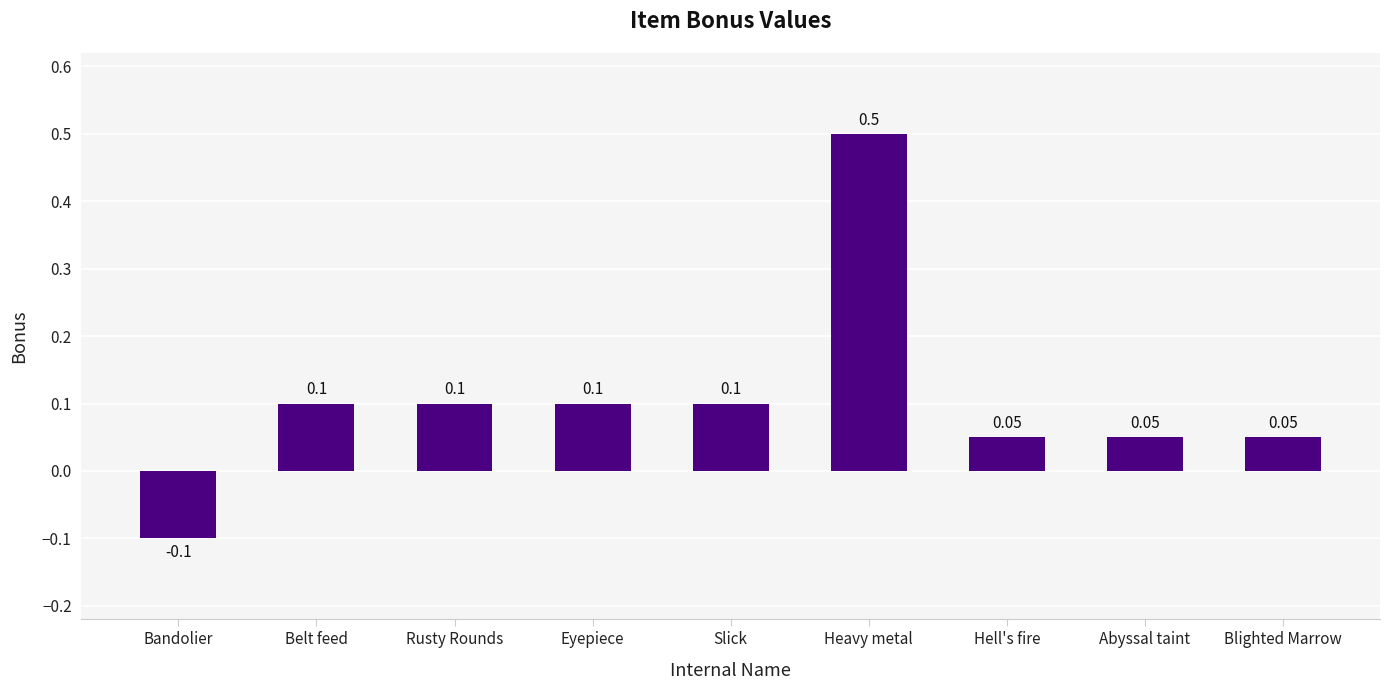

How many data points are less than 0?

1